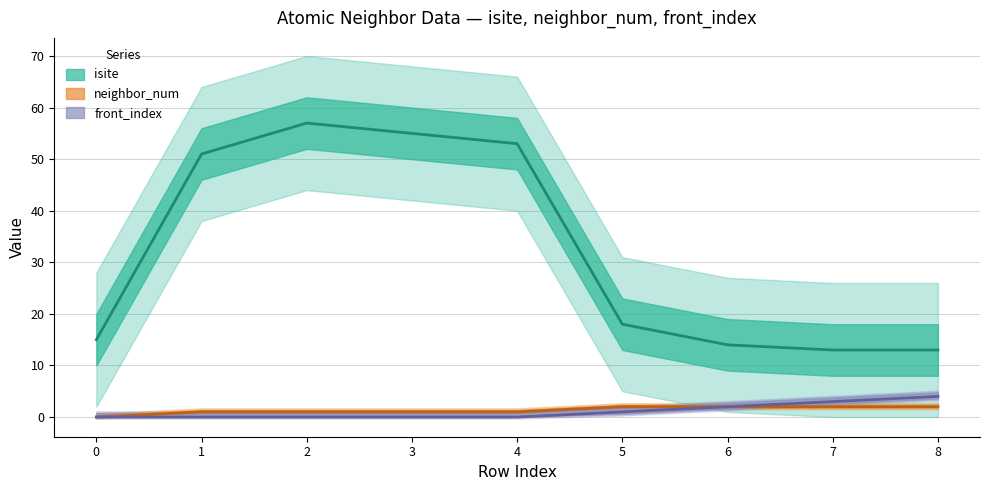

Is it true that isite equals 53 at 4?

True